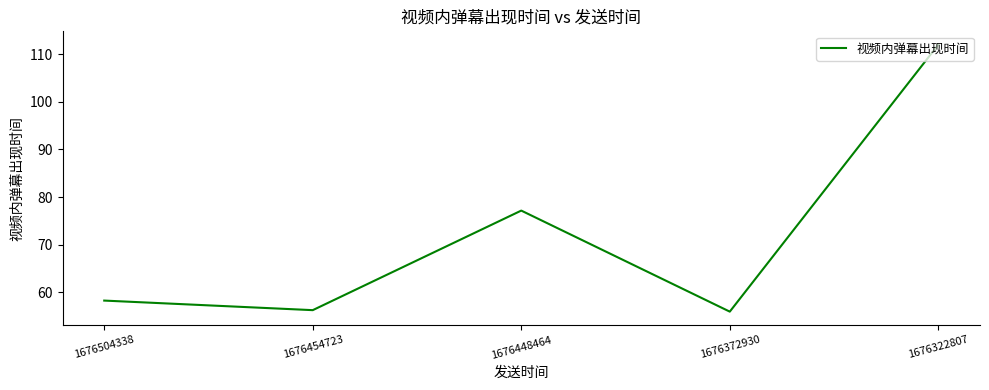

How many series are shown in this chart?

1